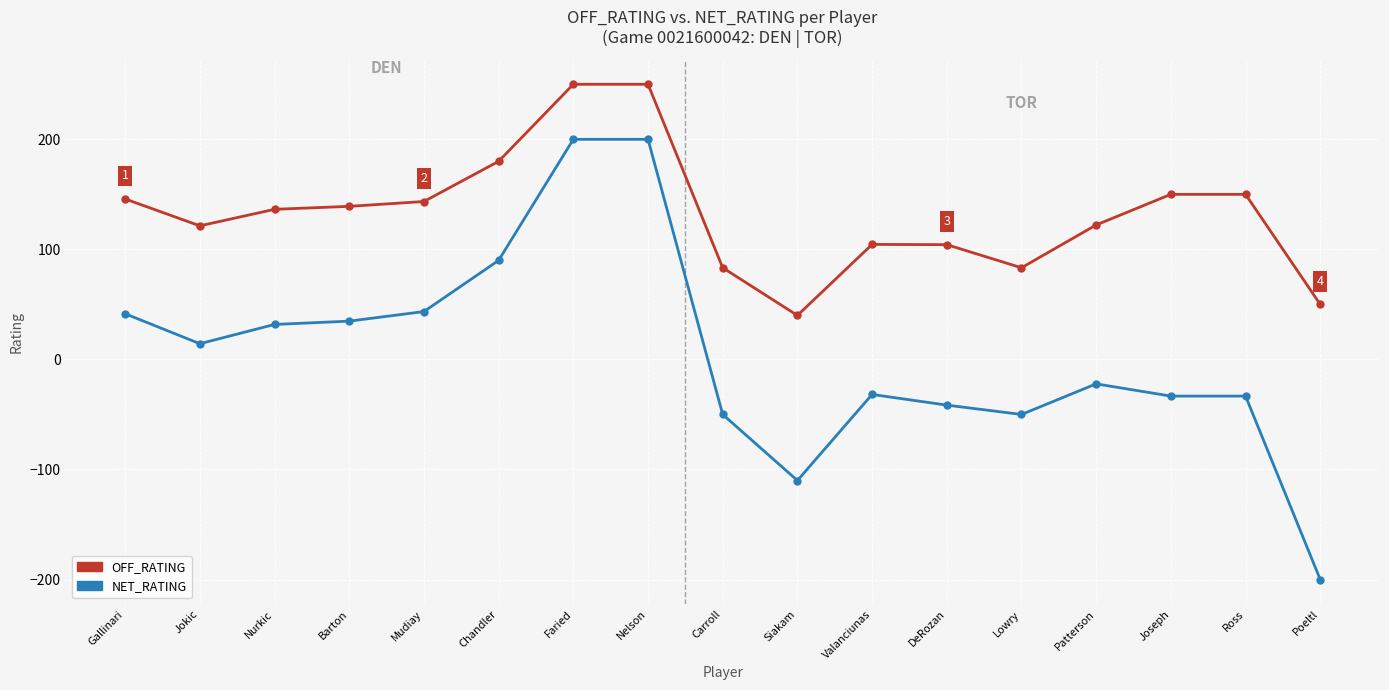

Which series has the largest range (max minus min)?

NET_RATING